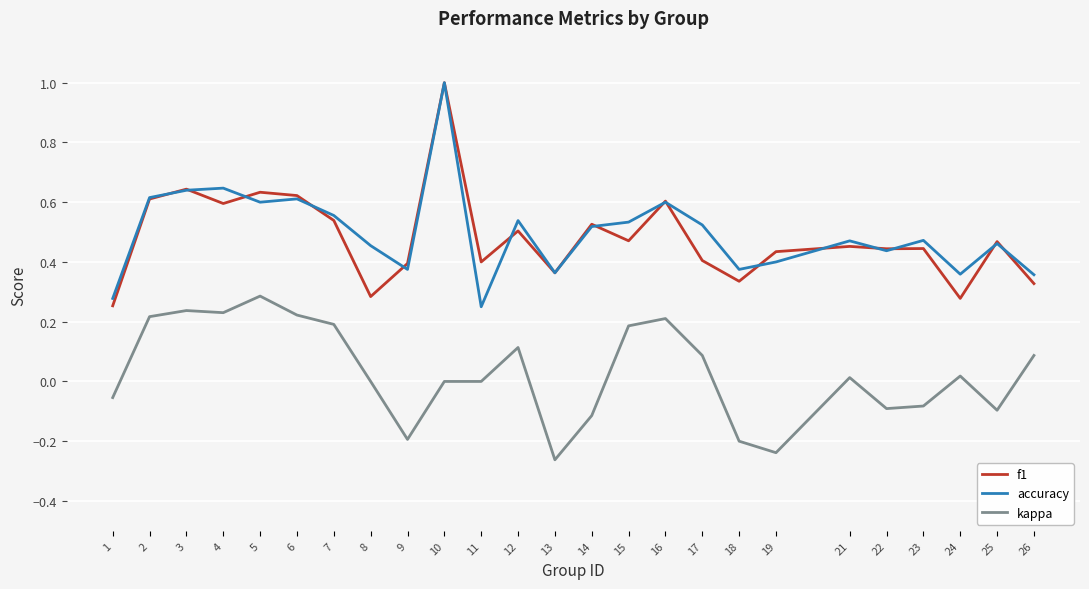

What is the greatest value displayed?

1.0